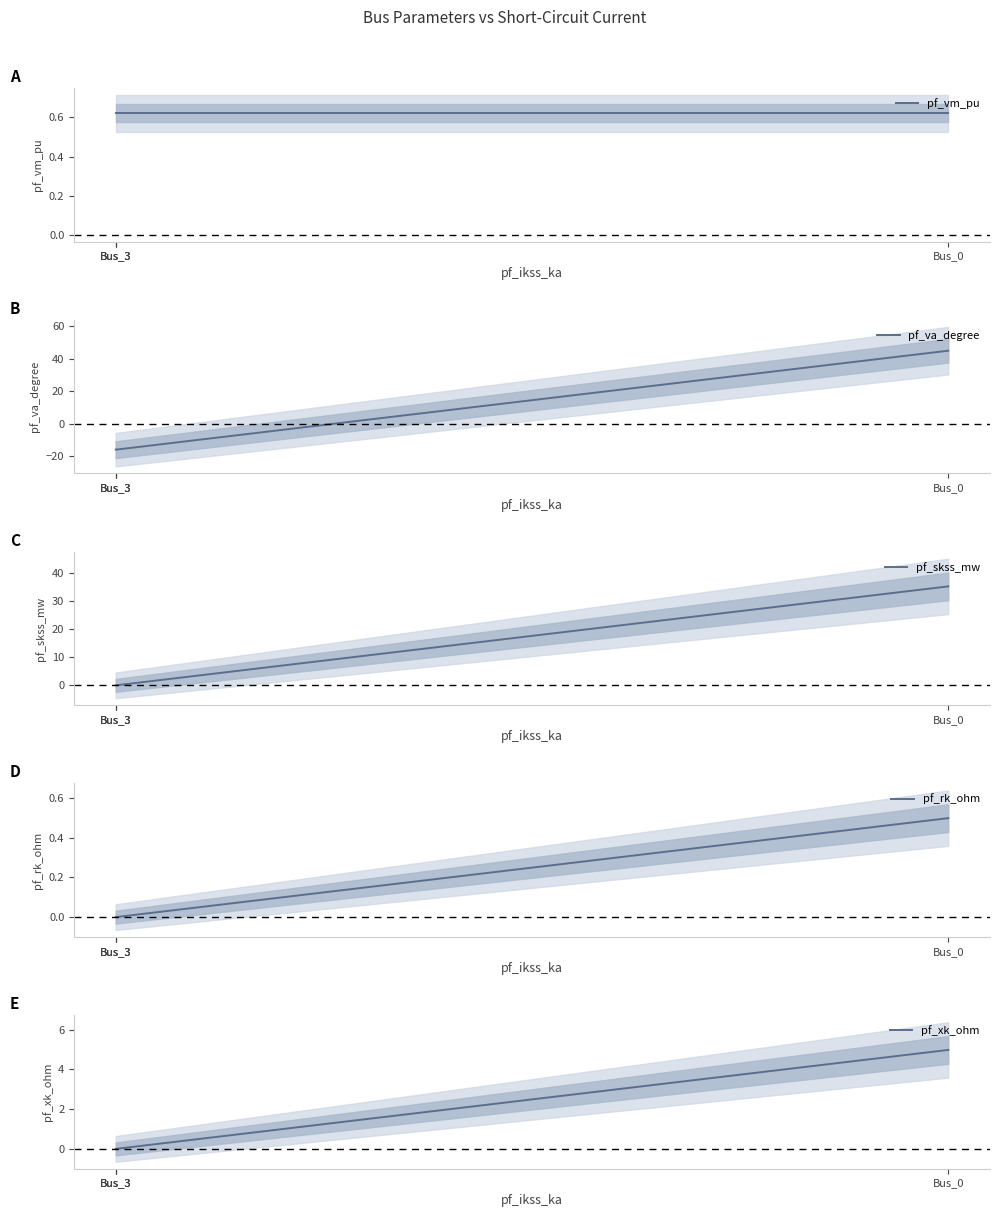

At how many categories does at least one series exceed 0?

4